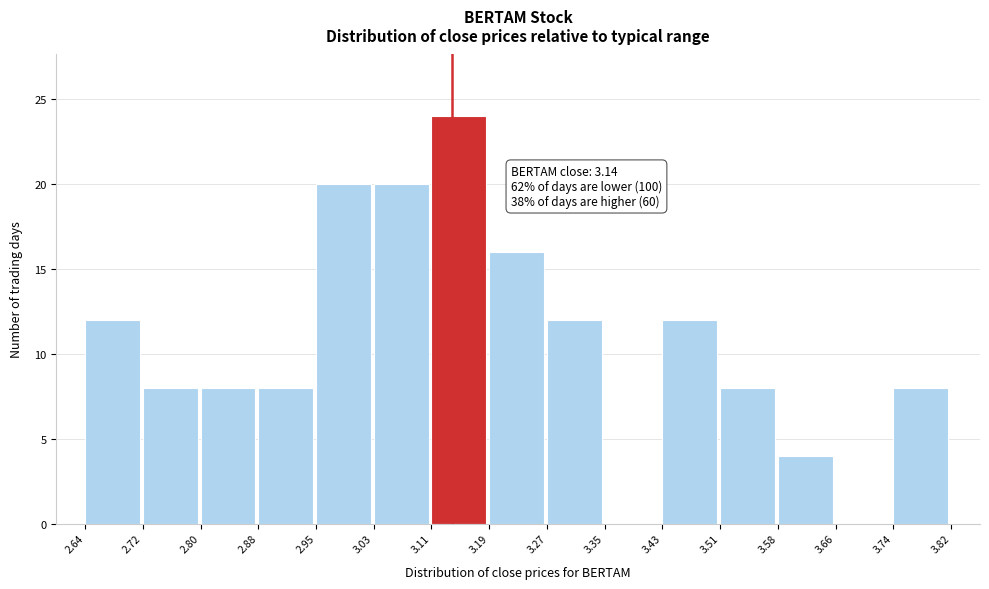

Over which range of the x-axis is the bar tallest?

3.11 to 3.19